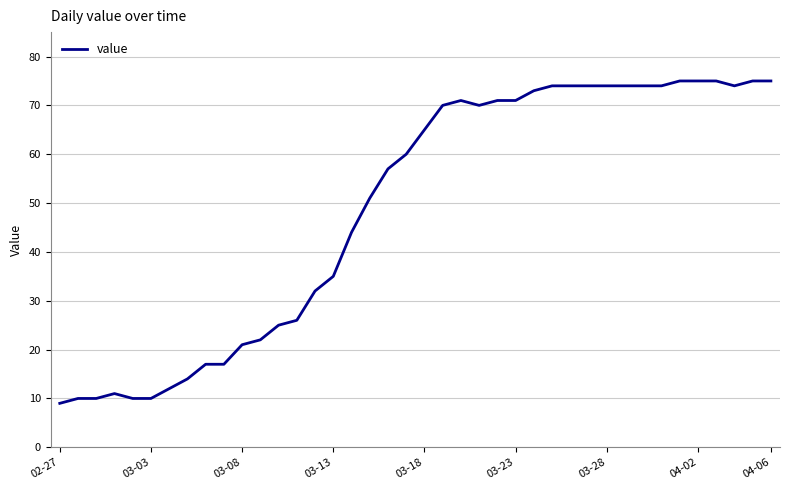

What is the average value?

49